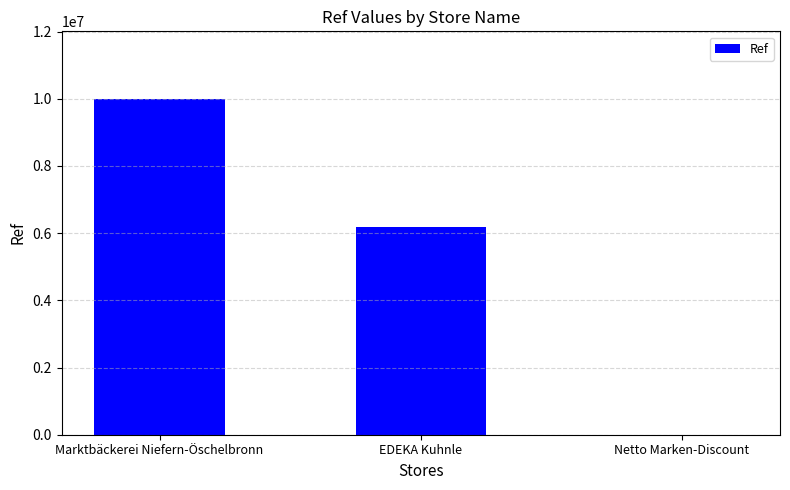

At which label is the value closest to 5005508?

EDEKA Kuhnle